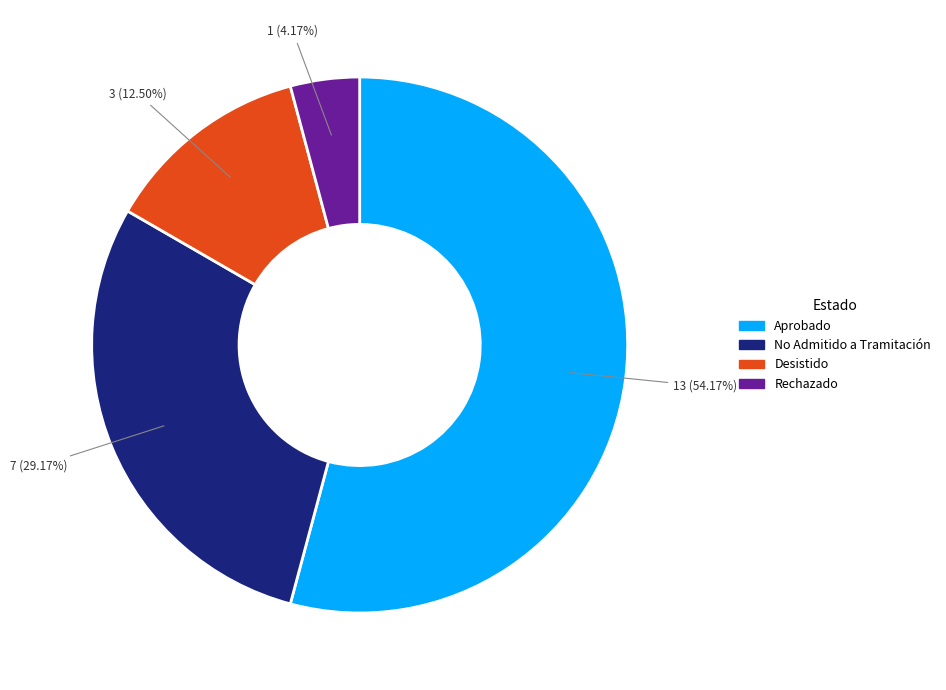

To the nearest percent, what is the difference between the largest and smallest slice percentages?

50%